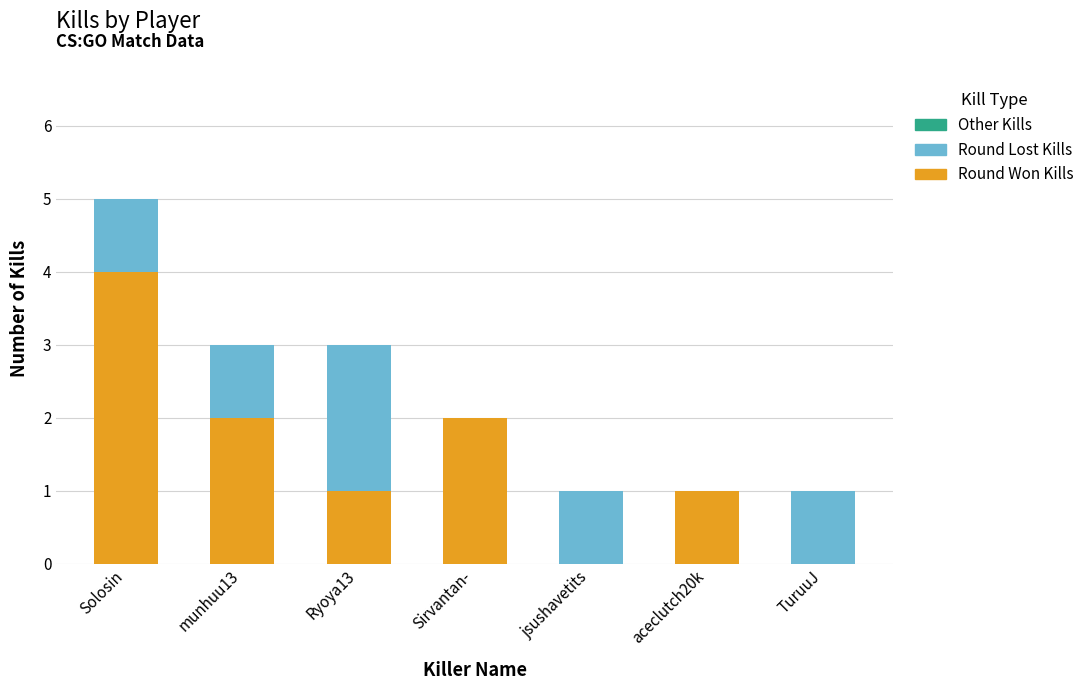

At which label does Round Won Kills reach its peak?

Solosin